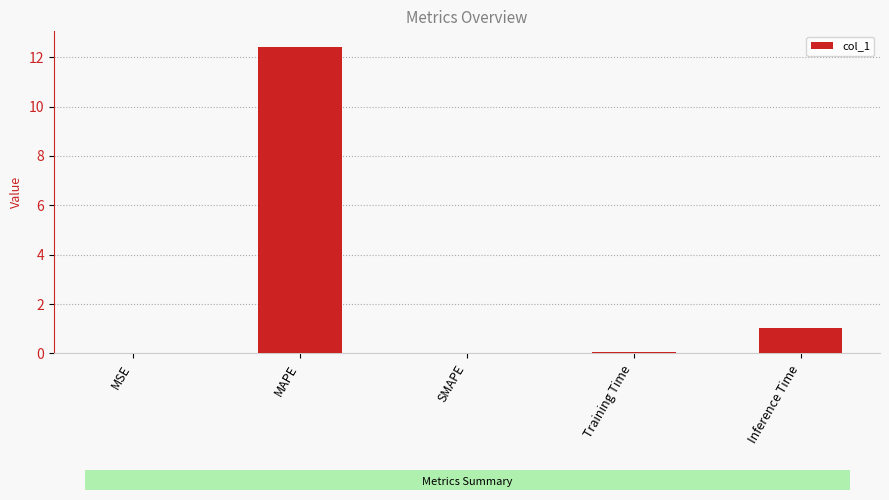

At which category does the chart reach its peak across all series?

MAPE